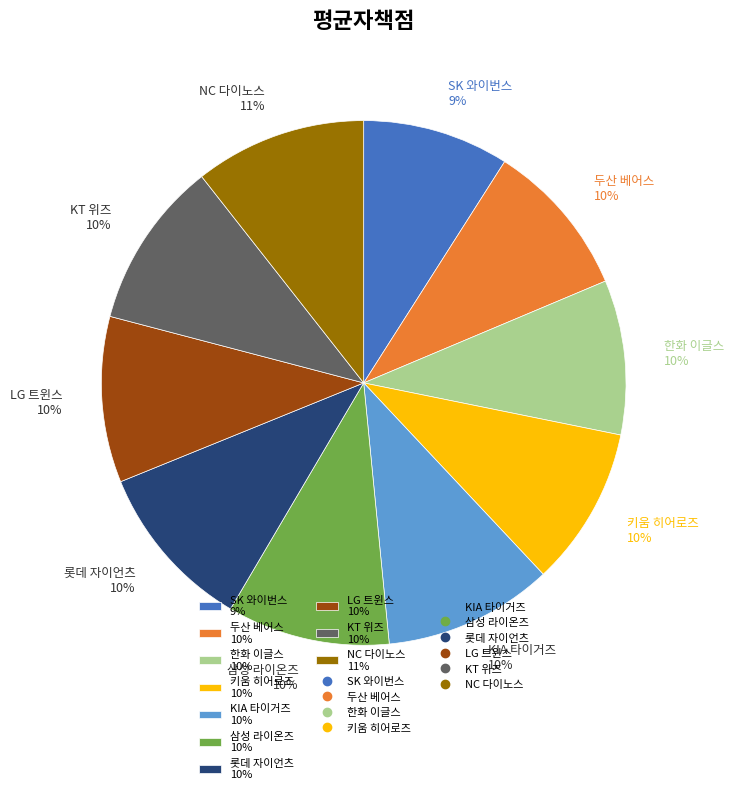

How many segments does this pie chart have?

10